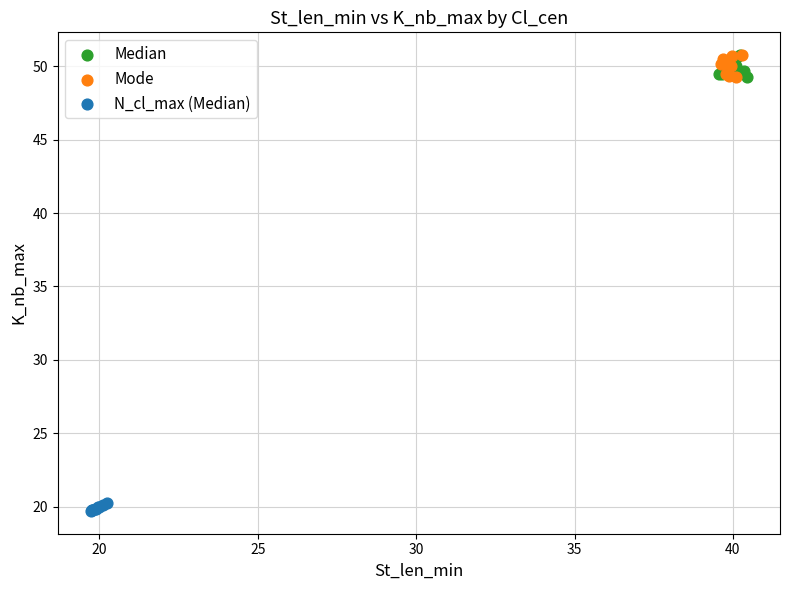

Which series reaches the minimum Y coordinate?

N_cl_max (Median)